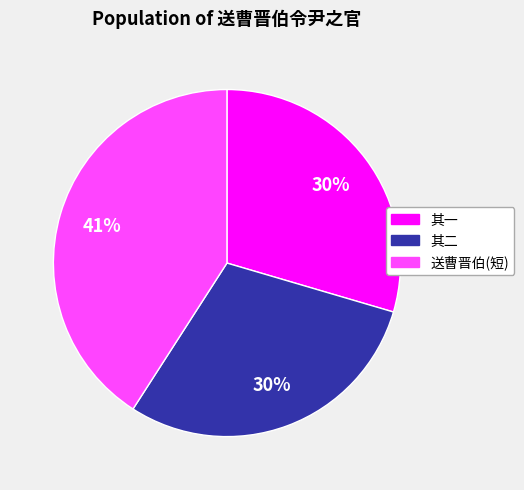

Is there a majority slice in this chart?

No